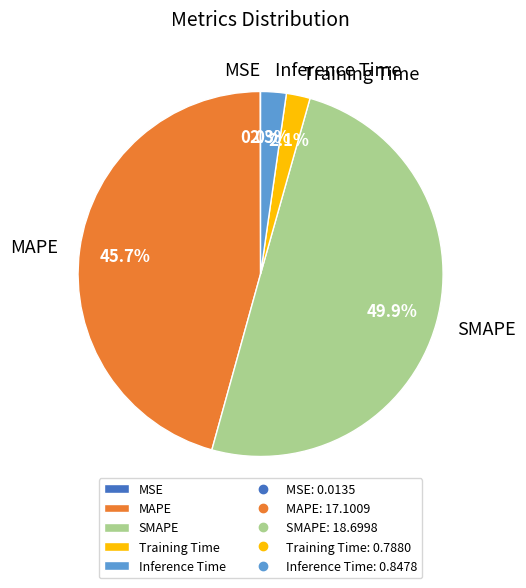

What is the total percentage of Training Time and Inference Time?

4.4%